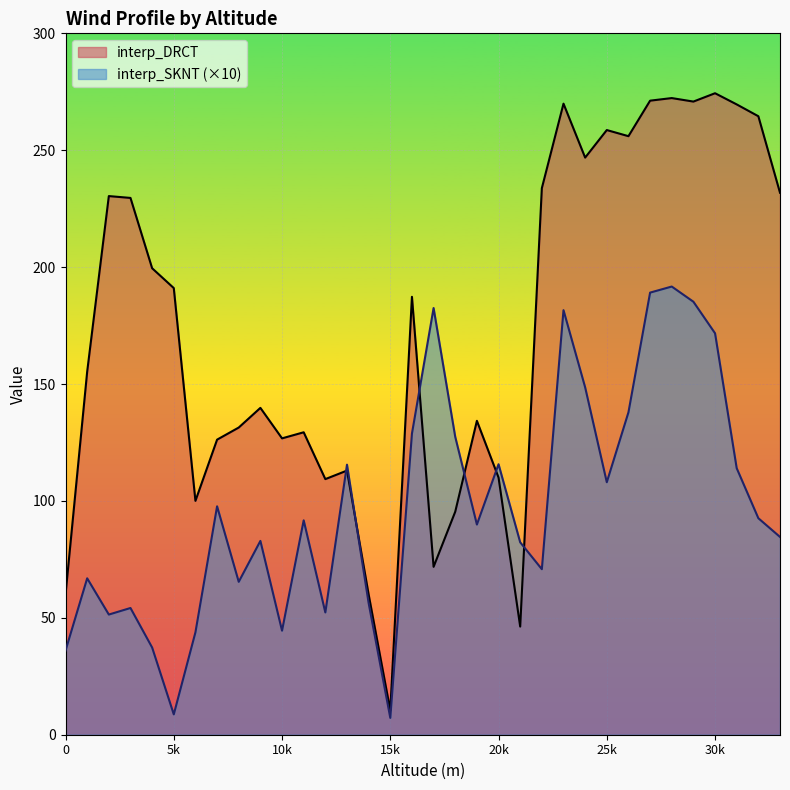

What is the smallest value displayed?

7.2